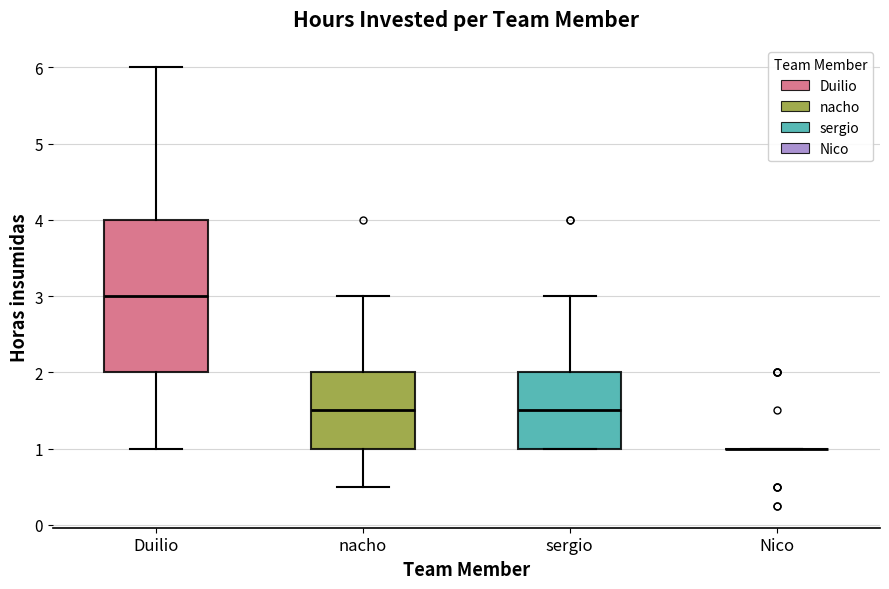

Reading left to right, transcribe this box plot: for each box, give where its median line is, the range the box spans, and where its two whiskers end, as read against the y-axis. The values are not printed on the chart, so give them approximately, as read against the axis.

Duilio: median 3.0, box 2.0 to 4.0, whiskers 1.0 to 6.0
nacho: median 1.5, box 1.0 to 2.0, whiskers 0.5 to 3.0
sergio: median 1.5, box 1.0 to 2.0, whiskers 1.0 to 3.0
Nico: box collapsed to a line at 1.0, whiskers 1.0 to 1.0